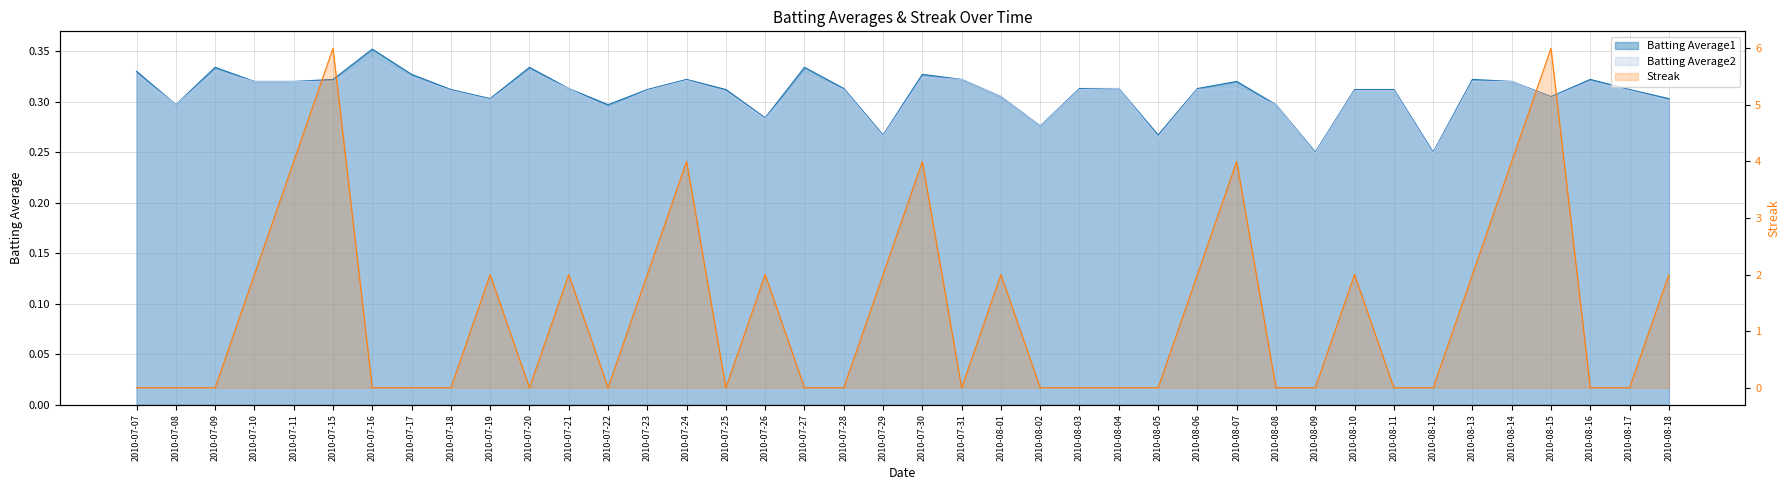

What is the difference between the second highest and second lowest values in the Streak series?

6.0